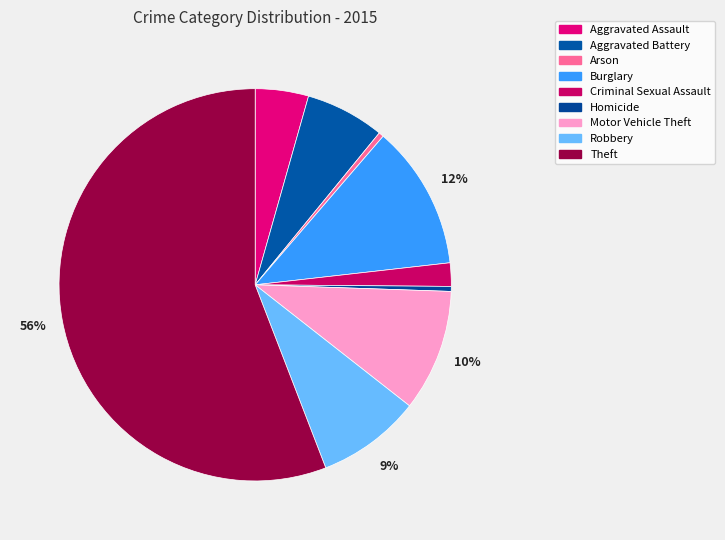

Between Robbery and Homicide, which is larger?

Robbery